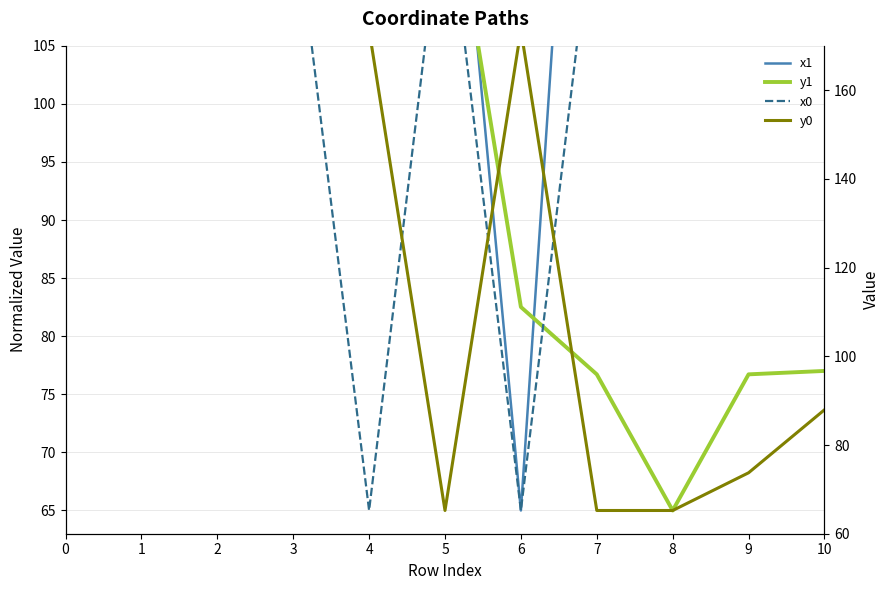

Rank the series by their maximum value, from lowest to highest.

x1, y1, x0, y0